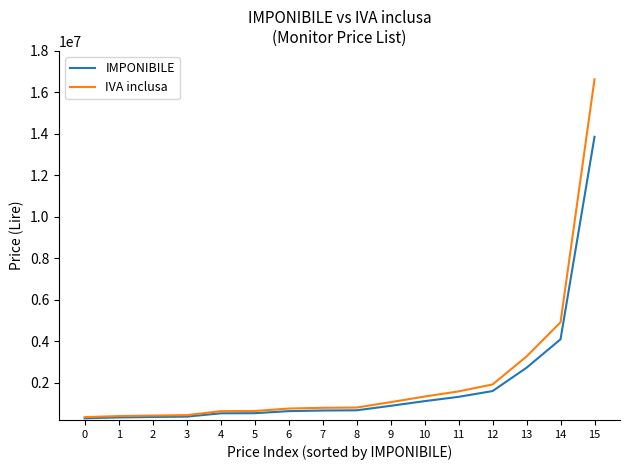

Is the value of IVA inclusa at 15 greater than the value of IMPONIBILE at 0?

Yes